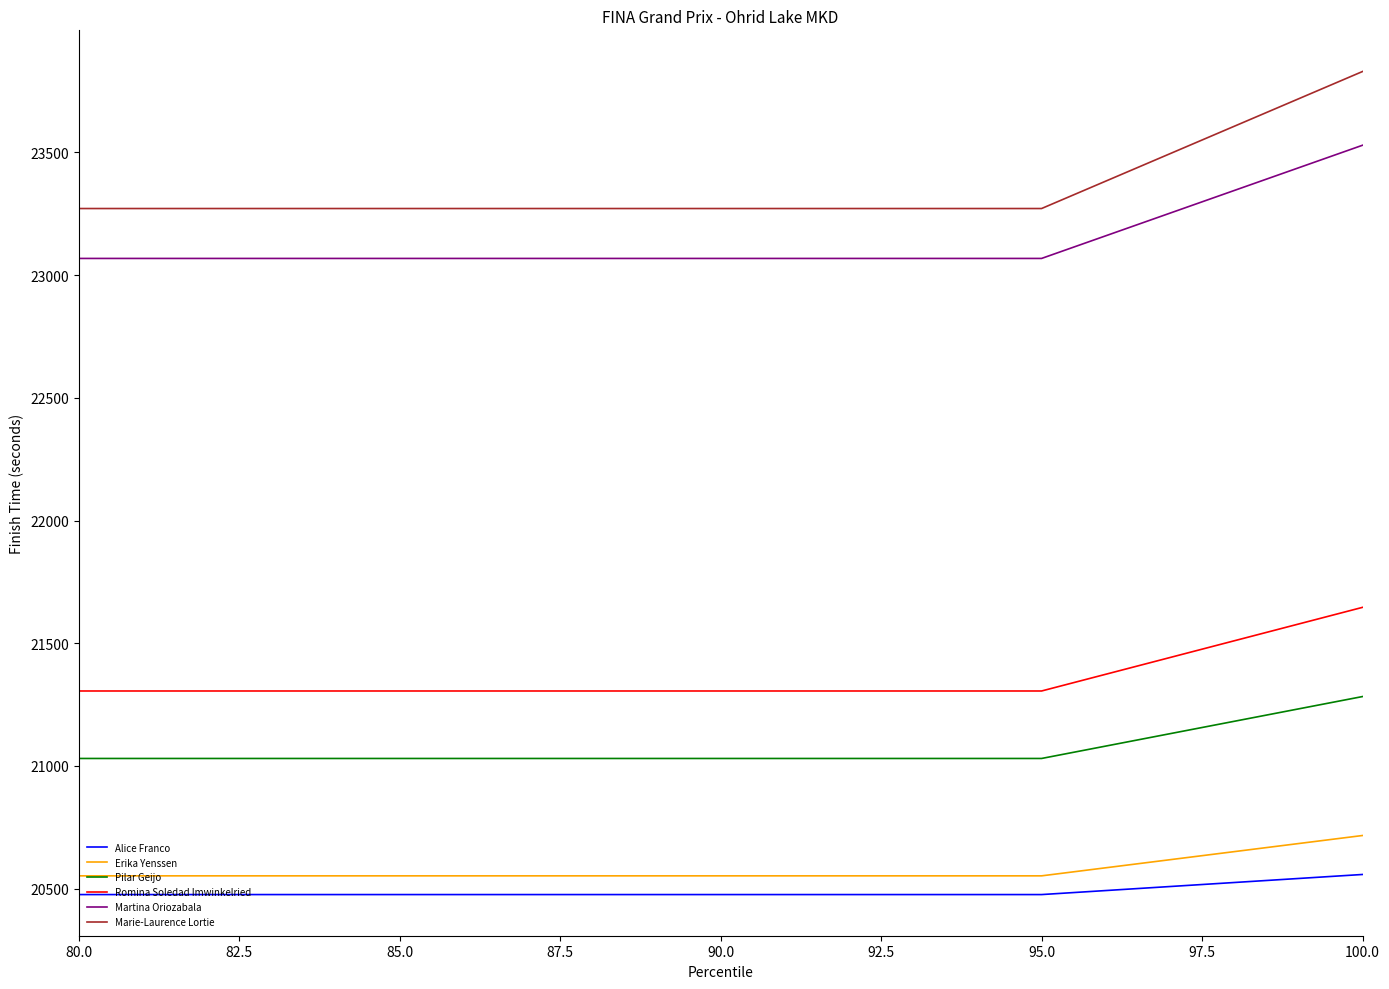

How many series are shown in this chart?

6